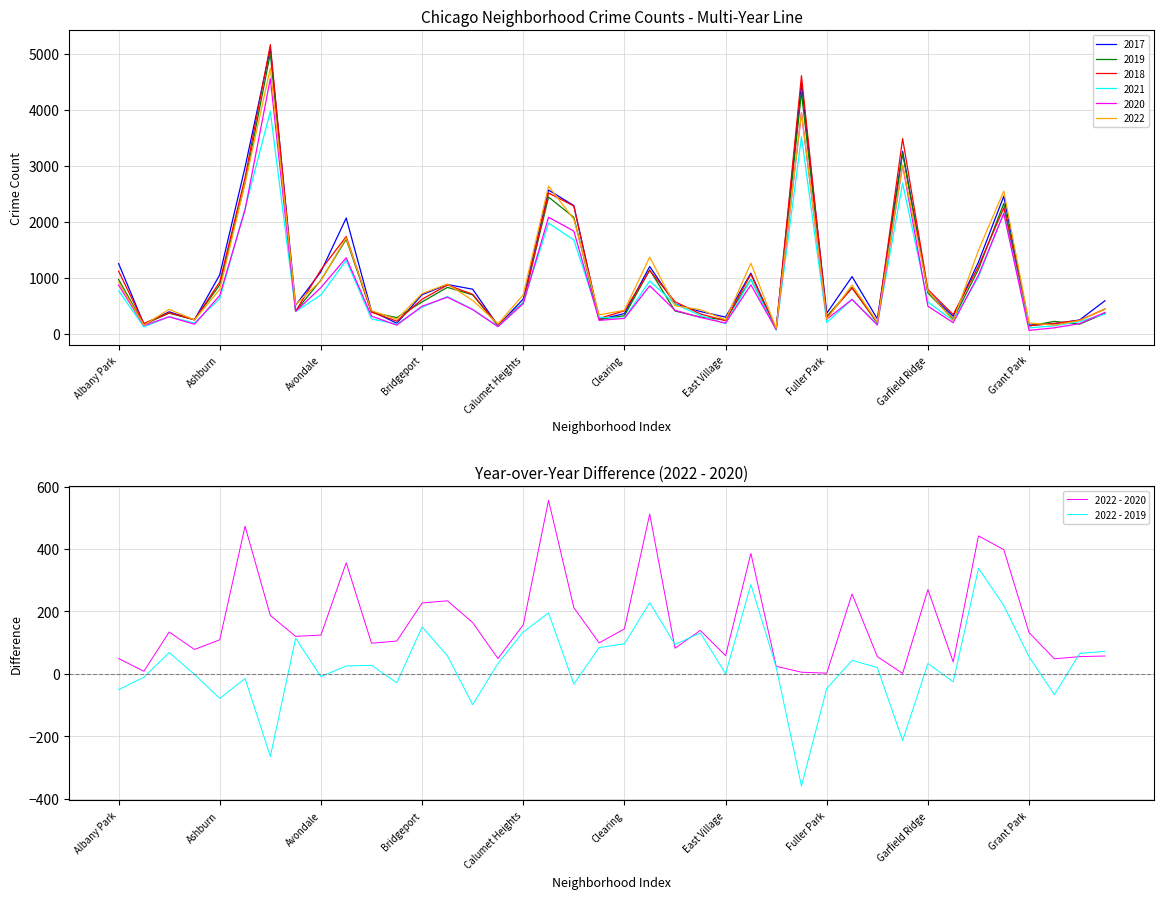

What is the minimum value for 2022 - 2019?

-360